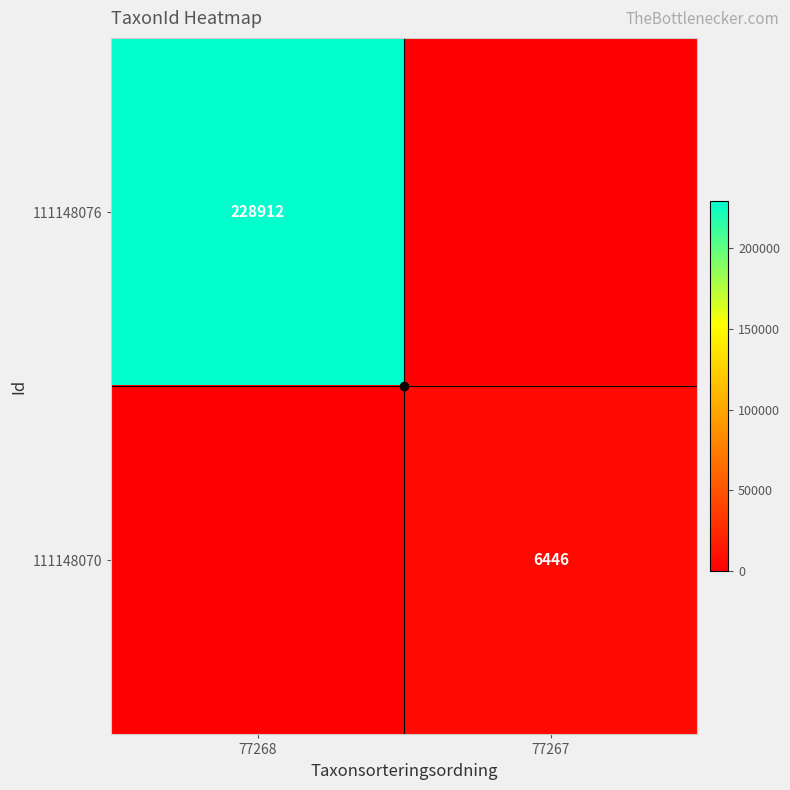

Rank the series by their maximum value, from highest to lowest.

111148076, 111148070